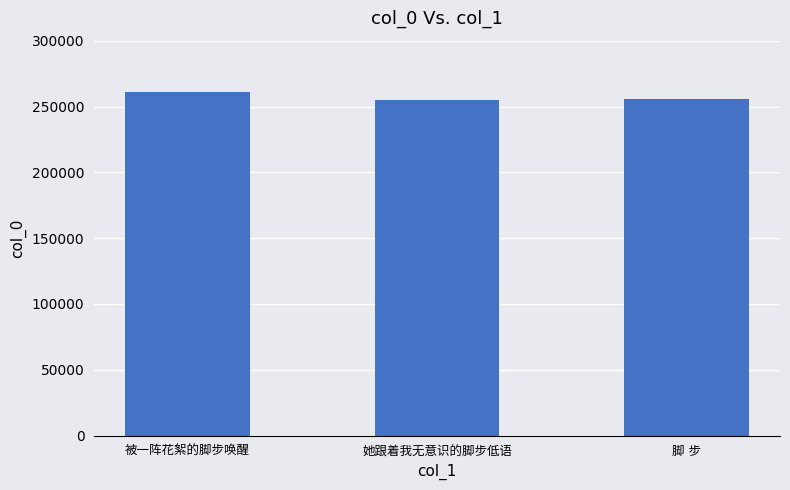

The chart shows a value of 255590 at 脚 步. True or false?

True